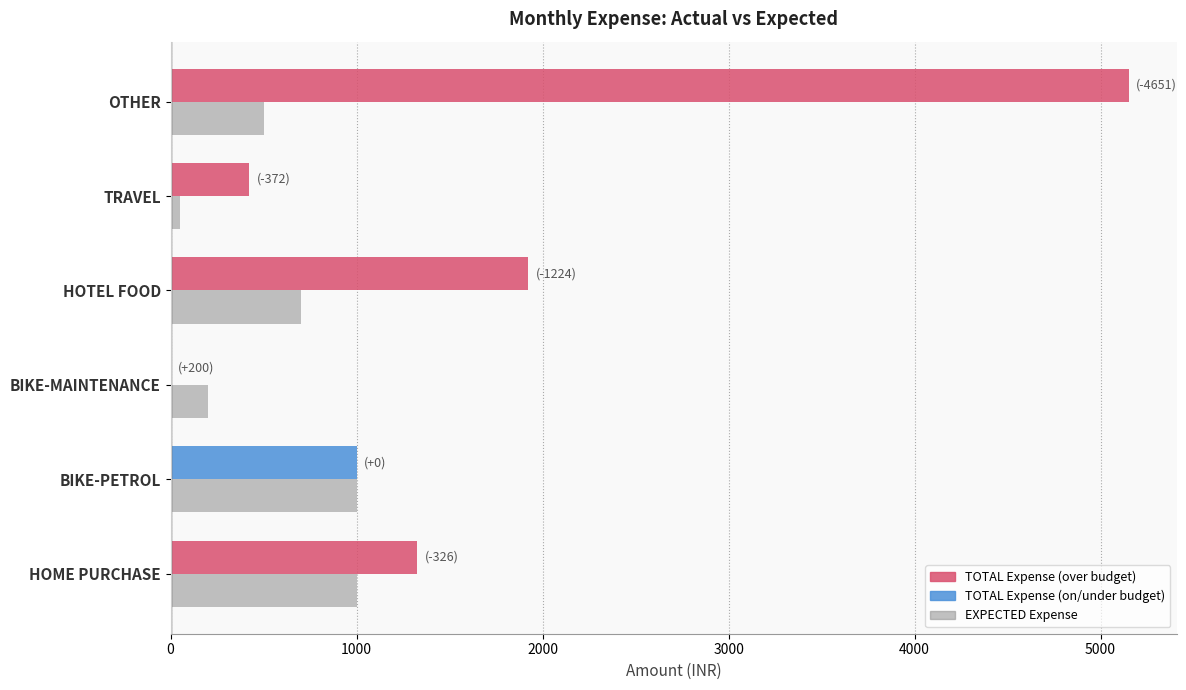

Which label corresponds to the largest value in the chart?

OTHER